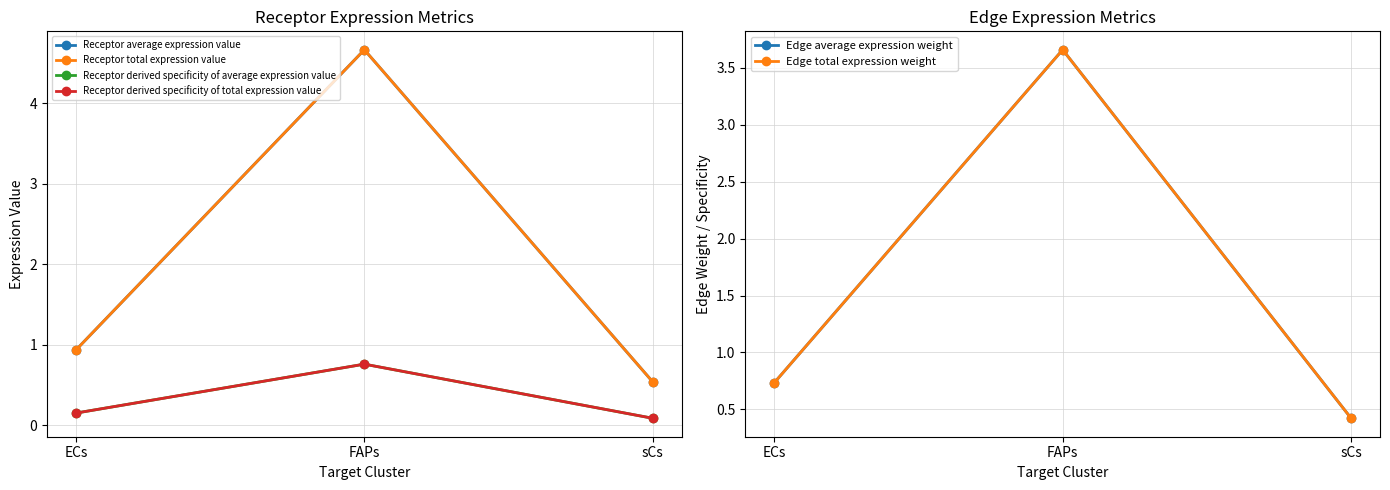

The value of Receptor derived specificity of total expression value at sCs is 0.1. True or false?

False